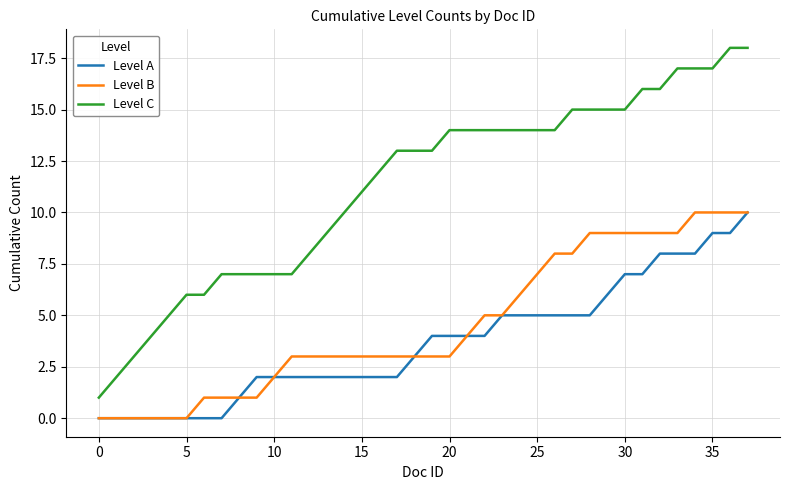

True or false: Level C and Level B intersect in this chart.

False